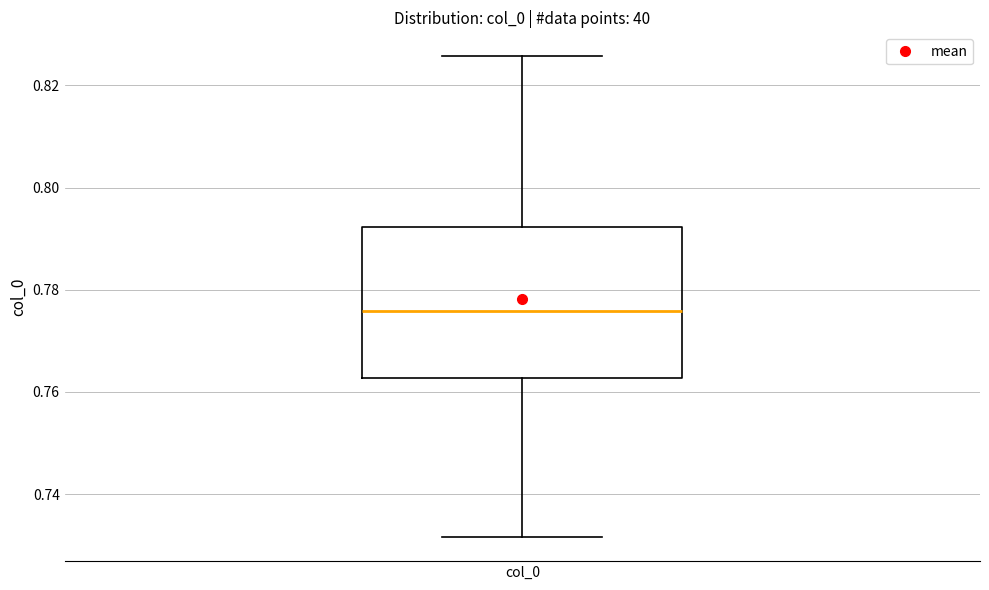

Transcribe this box plot: give where the median line is, the range the box spans, and where the two whiskers end, as read against the y-axis. The values are not printed on the chart, so give them approximately, as read against the axis.

median 0.776, box 0.762 to 0.792, whiskers 0.732 to 0.826